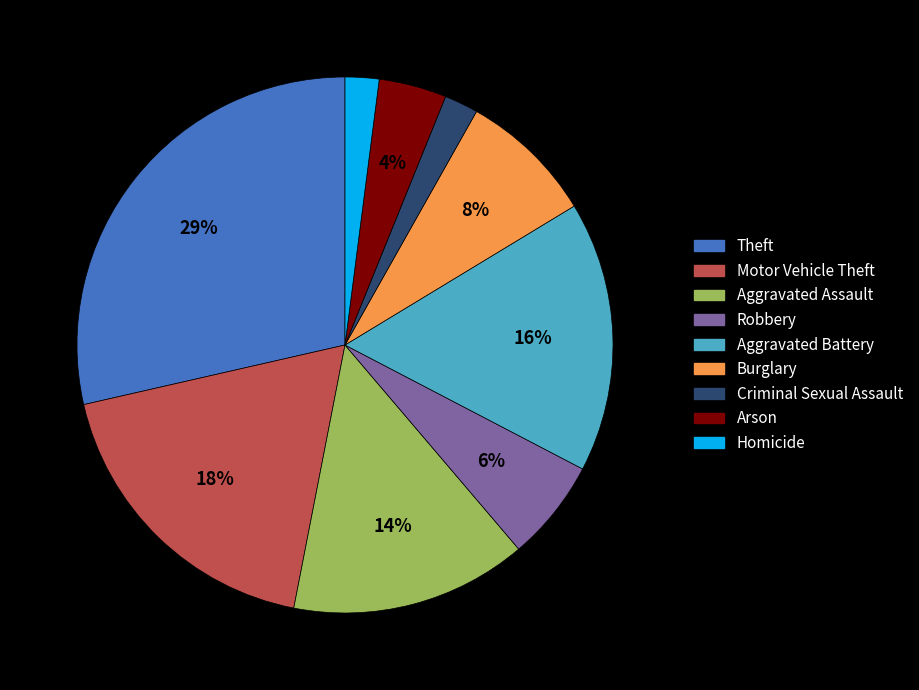

Which slice is the largest?

Theft